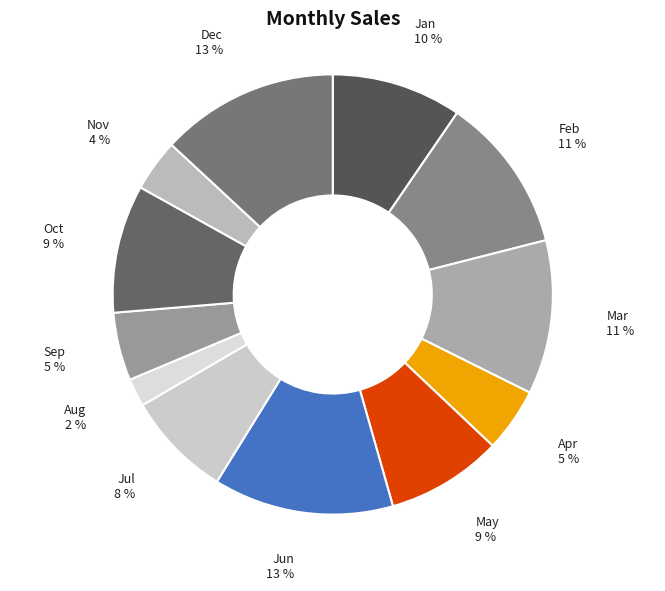

Approximately how many times larger is the value at Dec compared to Sep?

2.6